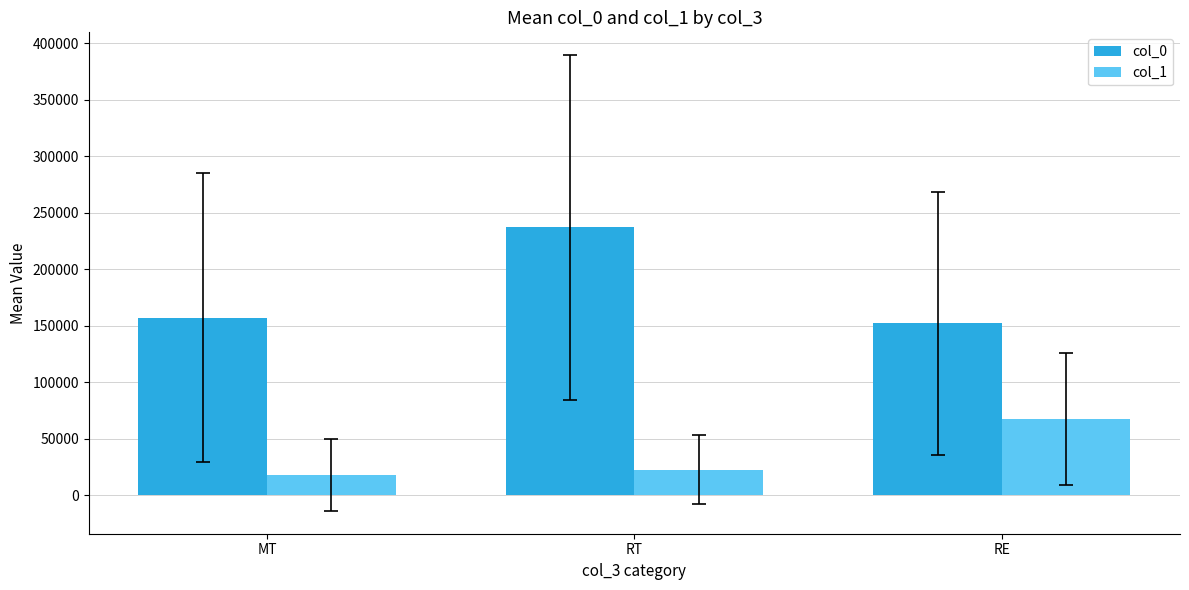

True or false: col_0 has a value of 237028.8 at RT.

True